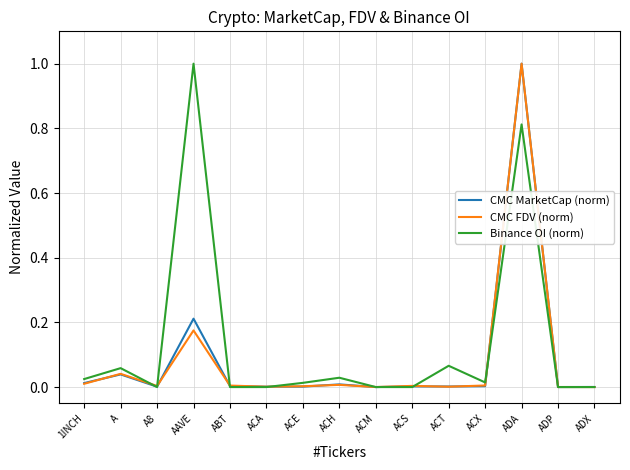

How many lines are shown in the chart?

3